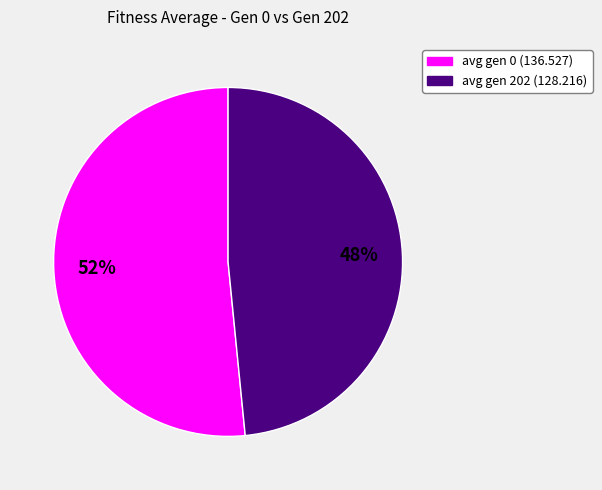

Rank the categories by value from highest to lowest.

avg gen 0 (136.527), avg gen 202 (128.216)